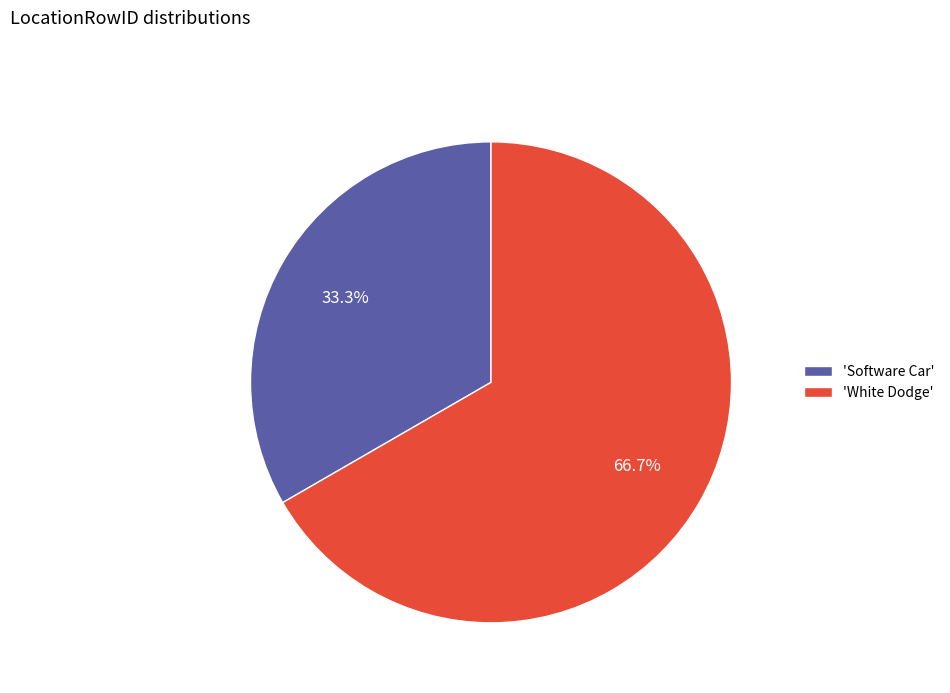

Which slice represents more than half of the pie?

'White Dodge'